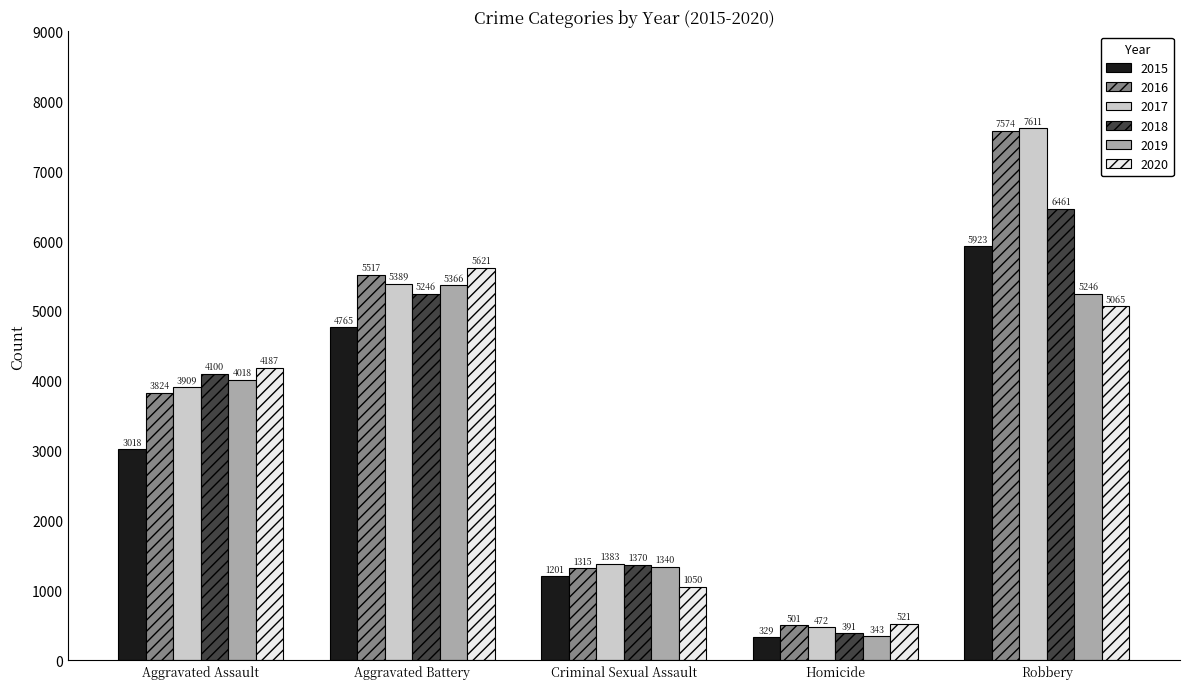

List the series in order of their peak value, lowest first.

2019, 2020, 2015, 2018, 2016, 2017